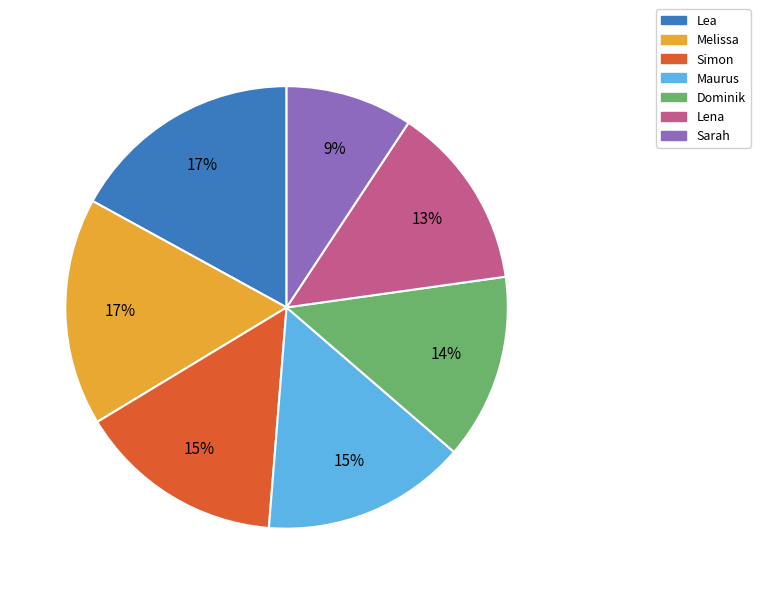

Do Sarah and Simon together represent more than half of the pie?

No